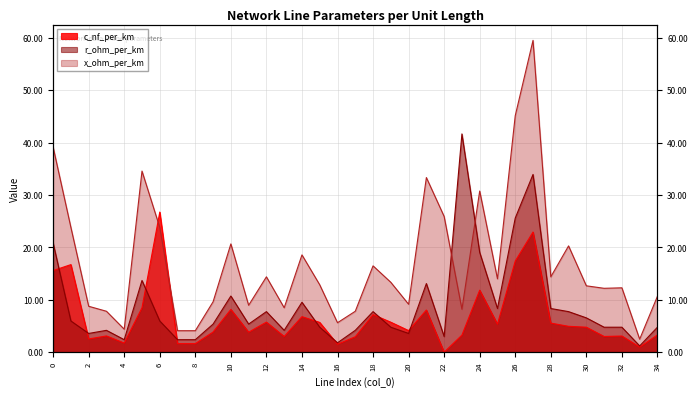

How many data points does each series have?

35